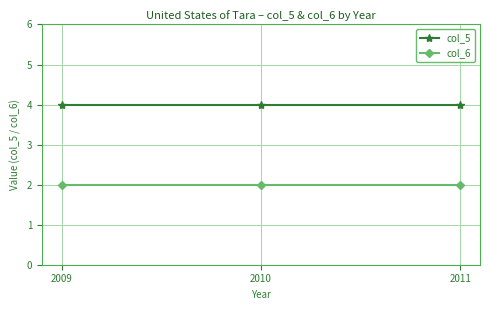

What is the minimum value shown in the chart?

2